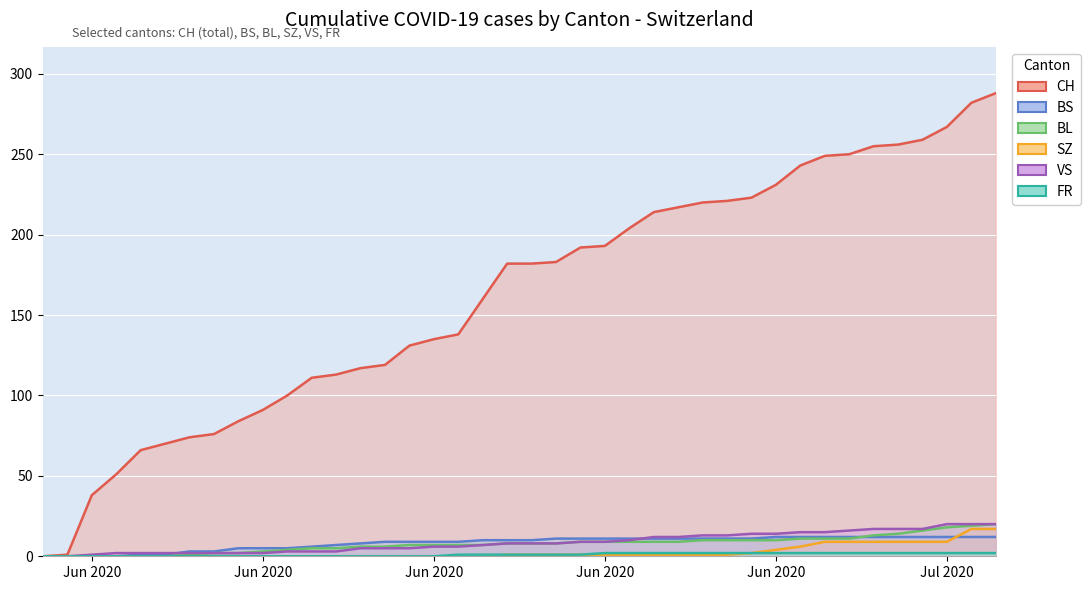

What is the label of the 1st point from the left?

2020-05-31